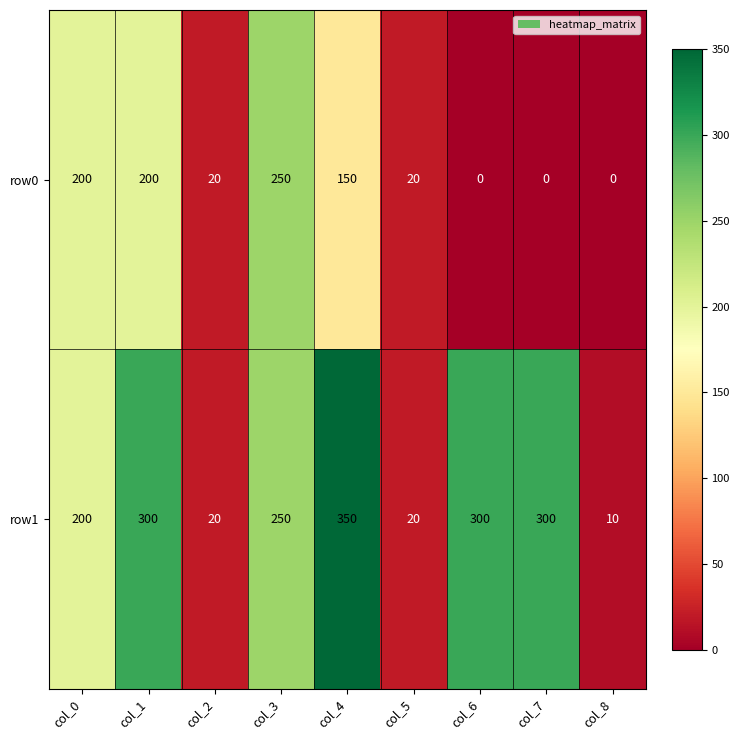

How many data points in row0 are less than 20?

3